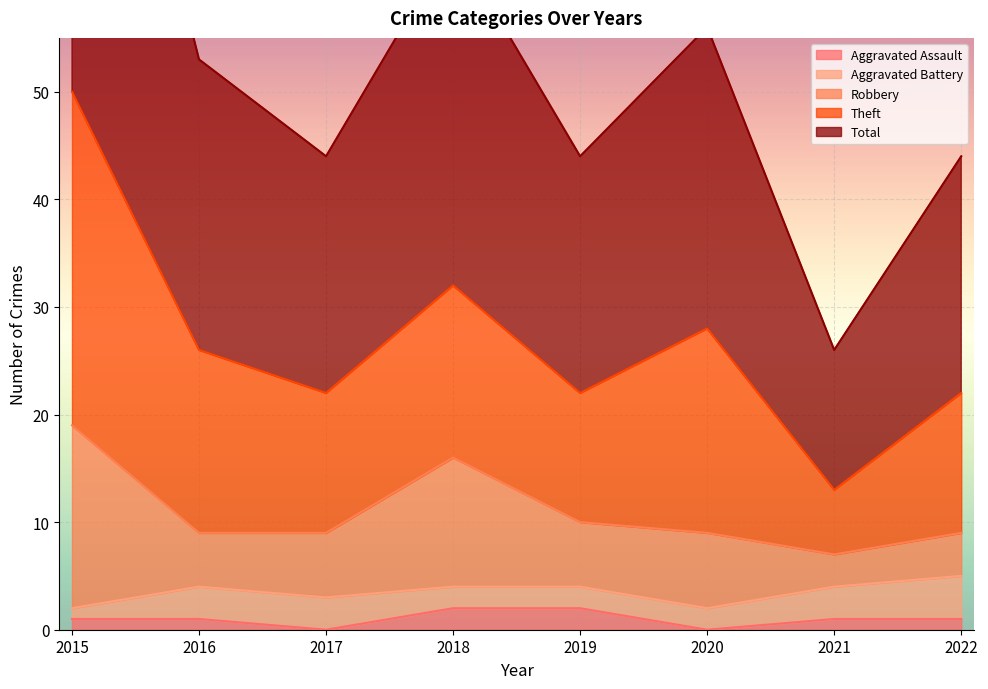

How many Aggravated Assault values are between 1 and 2?

6